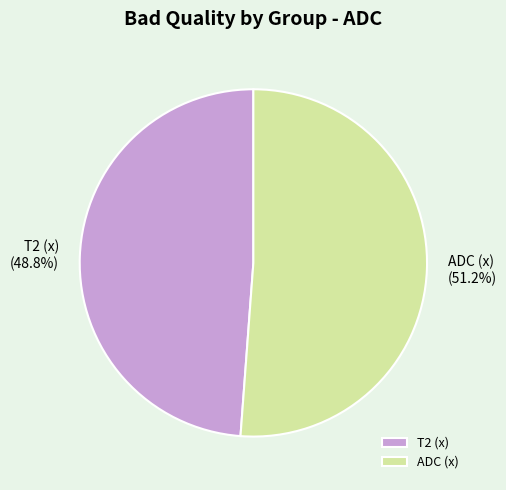

Combined, do T2 (x) and ADC (x) account for over 50%?

Yes